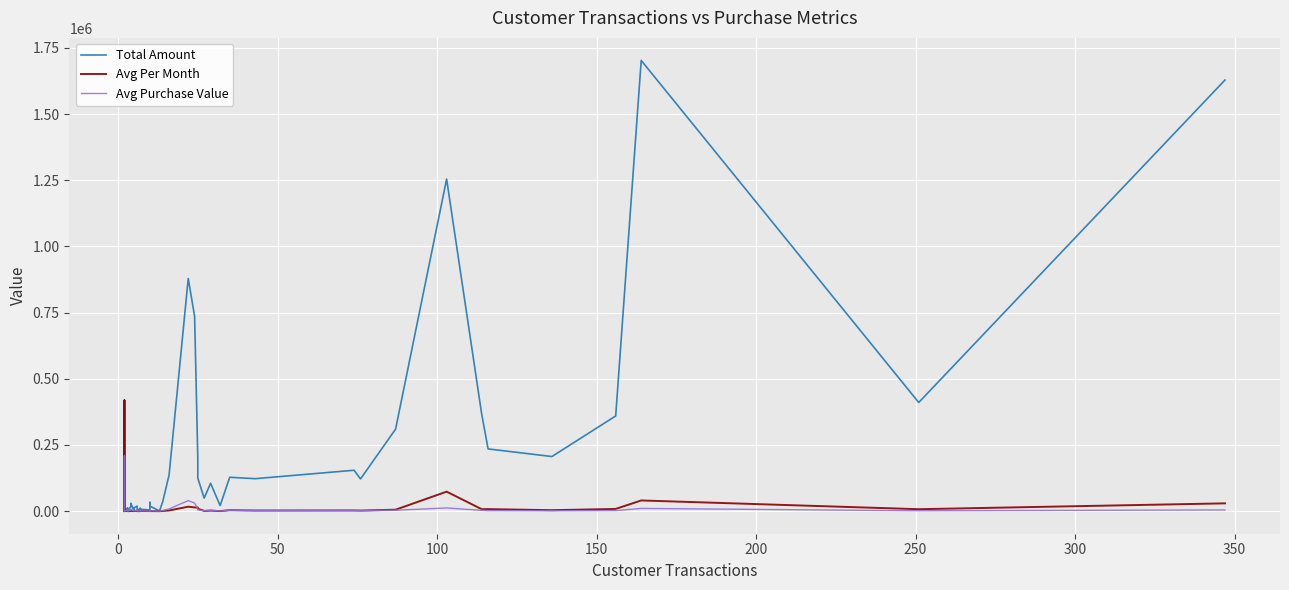

At which label does Avg Purchase Value reach its minimum?

200